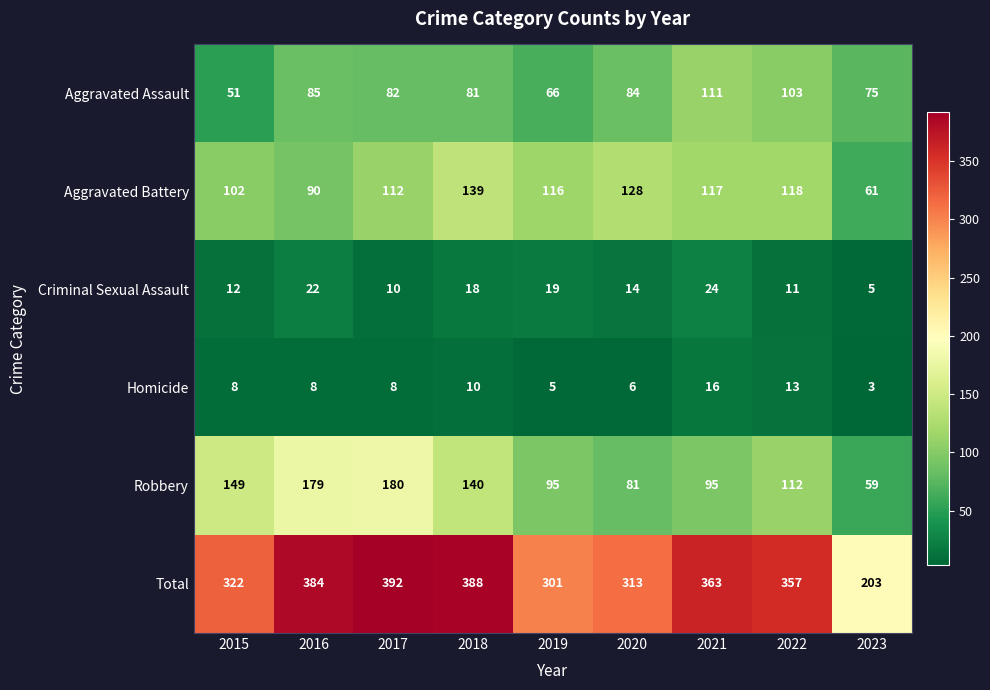

True or false: Homicide has a value of 16 at 2021.

True